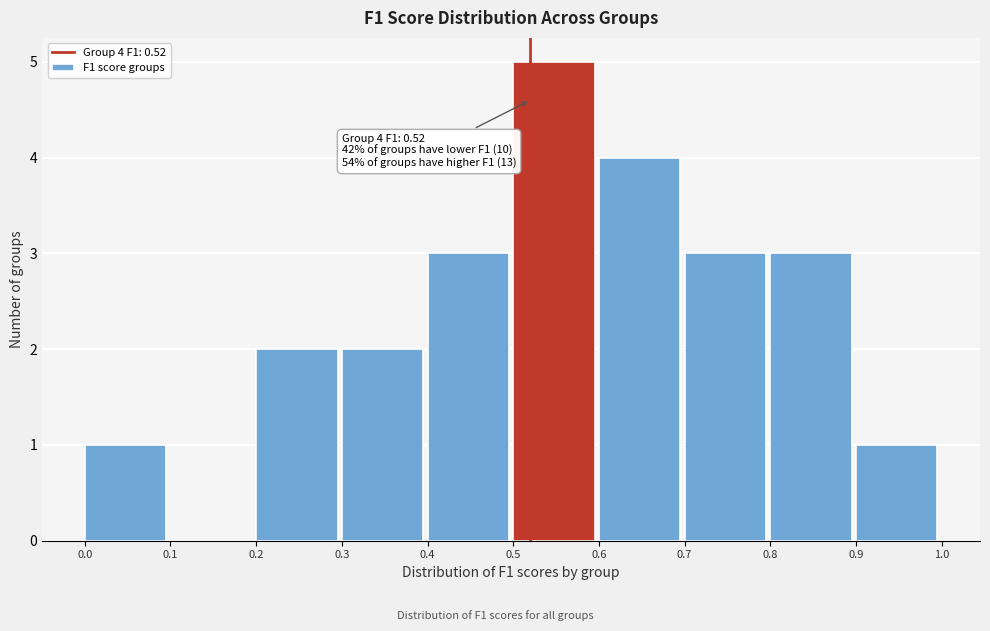

Which range on the x-axis has the tallest bar?

0.5 to 0.6